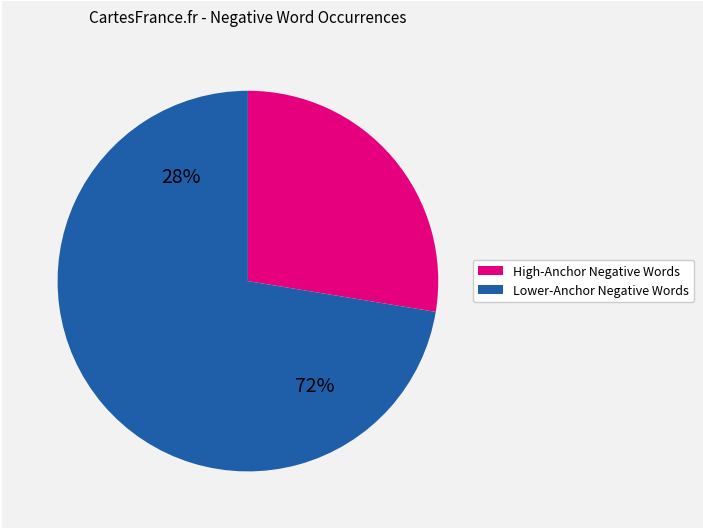

Is it true that kills is 11% of the pie?

False